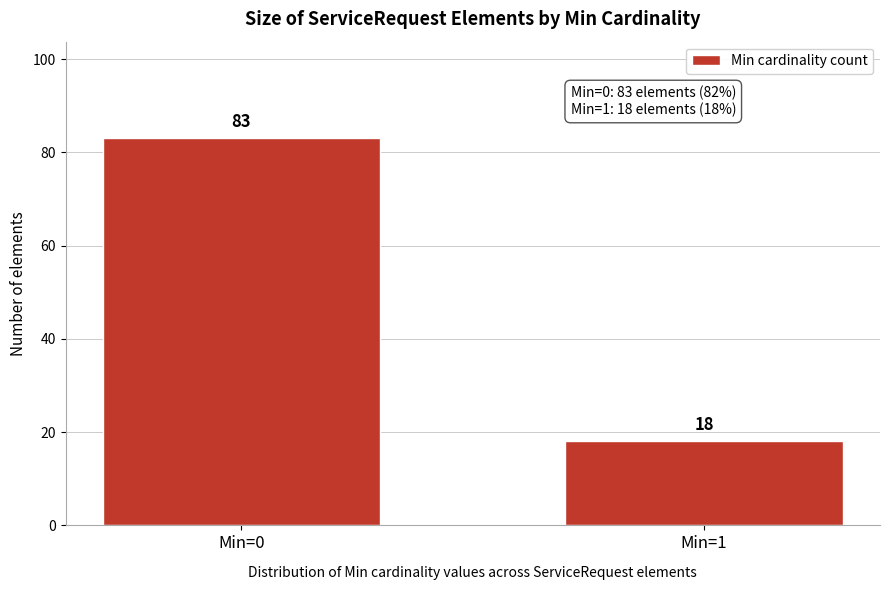

Reading right to left, list all the values displayed in this chart.

18	83